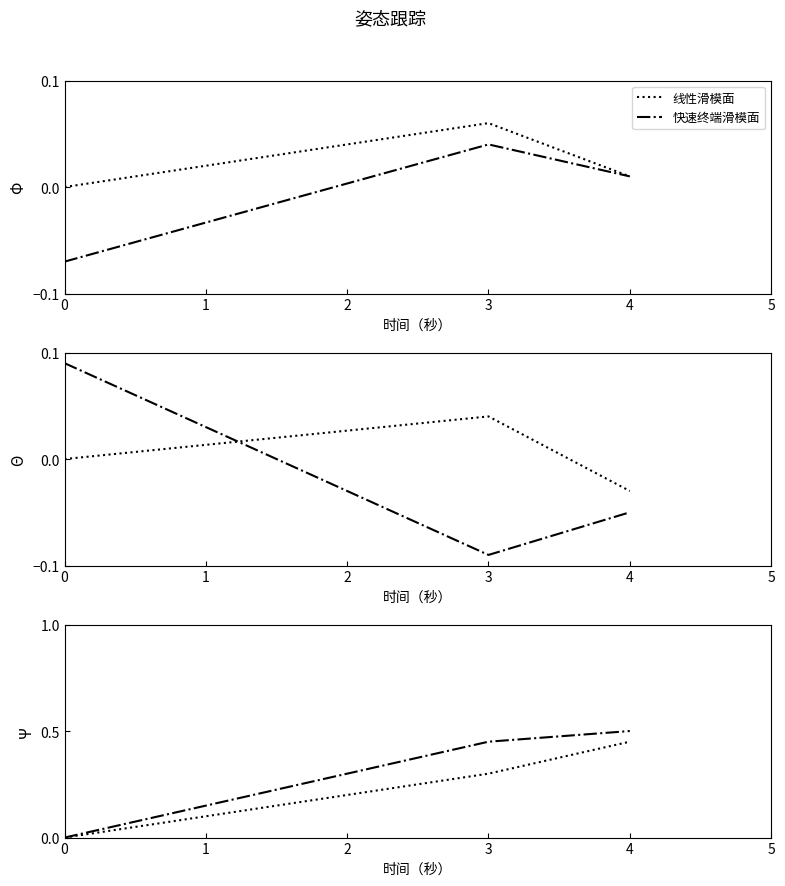

How many lines are shown in the chart?

2